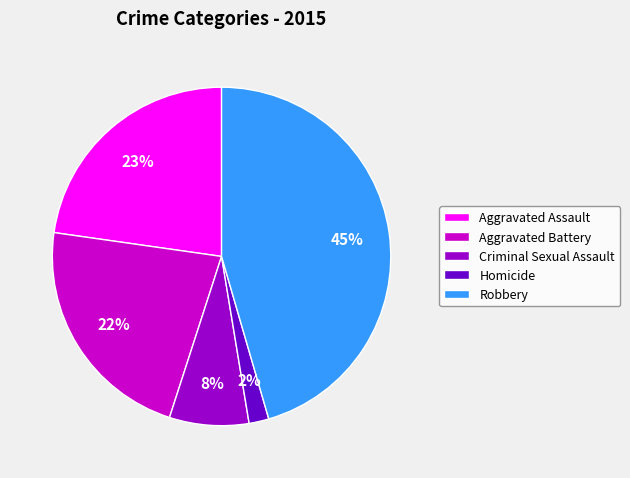

Which slice is the largest?

Robbery